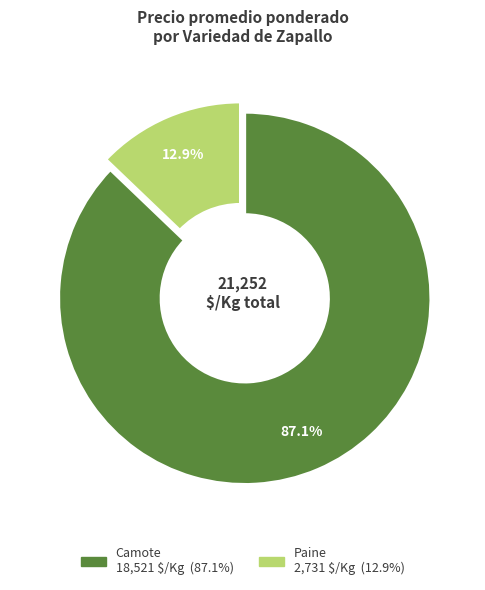

What is the largest slice in the pie chart?

Camote